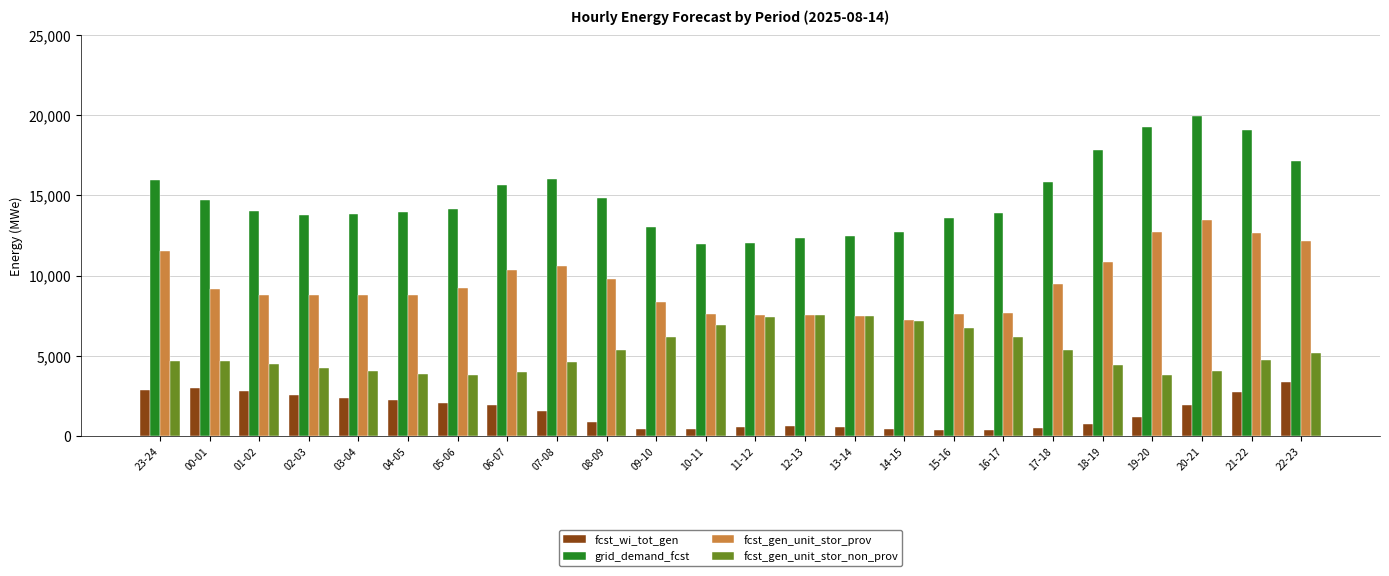

How many distinct data groups are displayed?

4